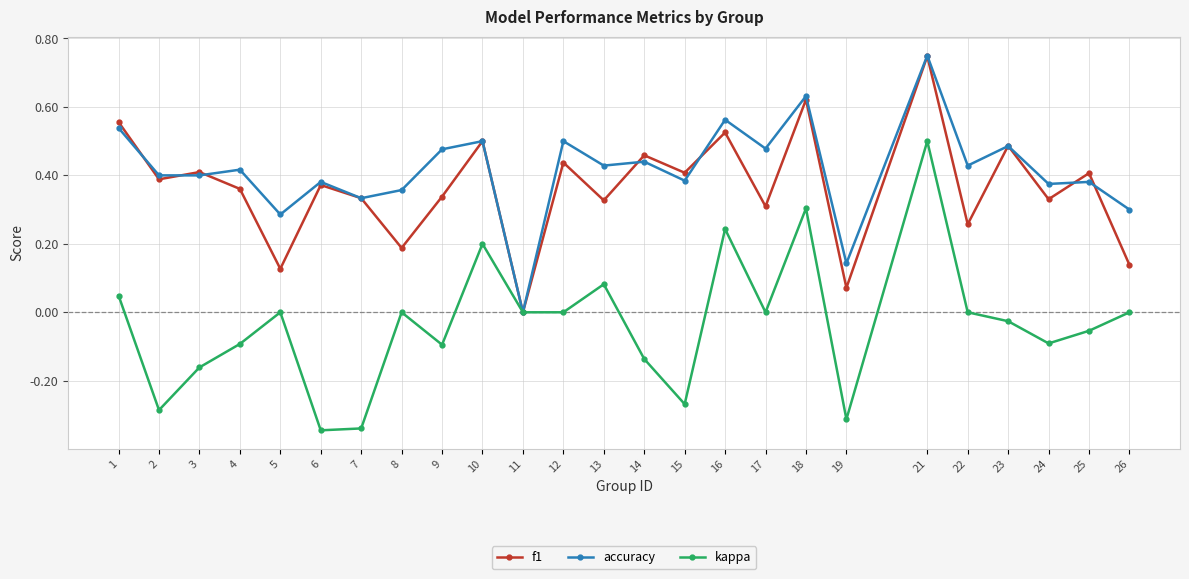

The kappa series shows -0.1 at 9. True or false?

True